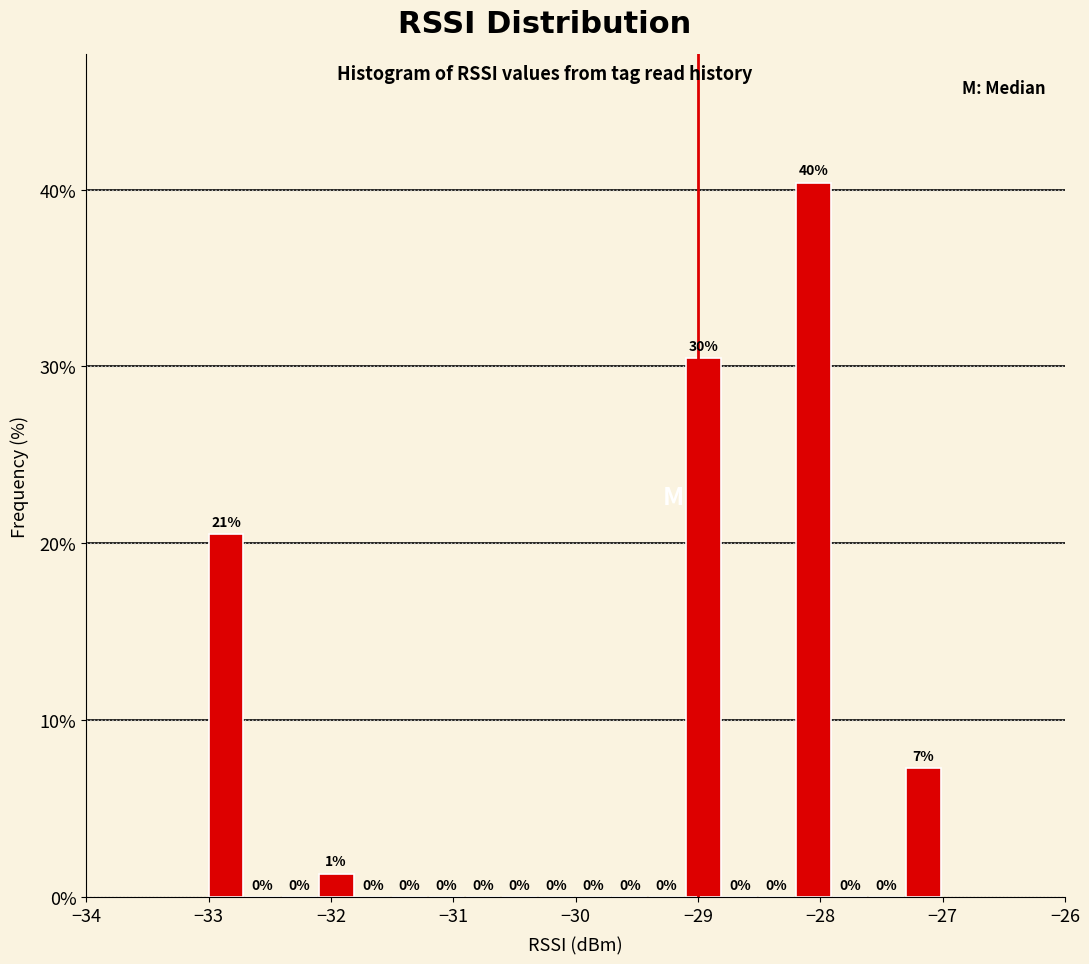

Read against the x-axis, roughly where is the centre of the tallest bar?

-28.1